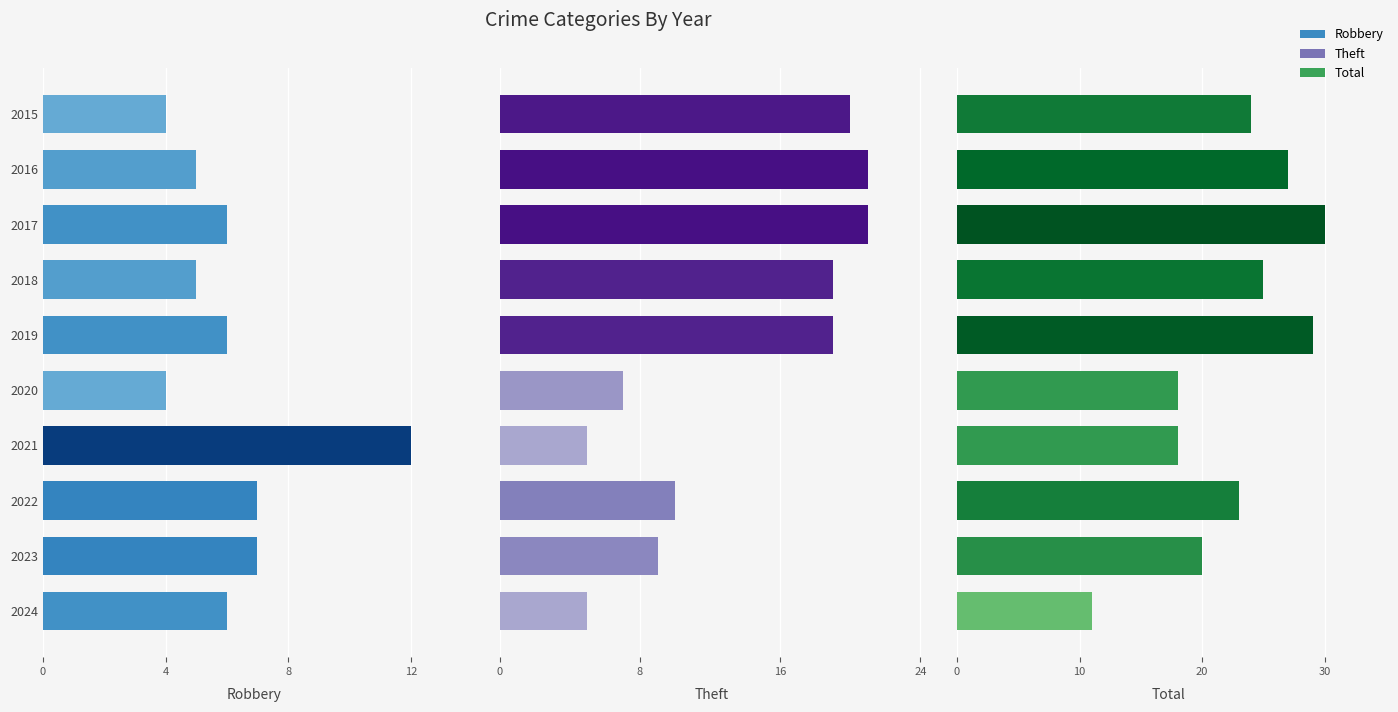

How many values in the Robbery series are below 6?

4